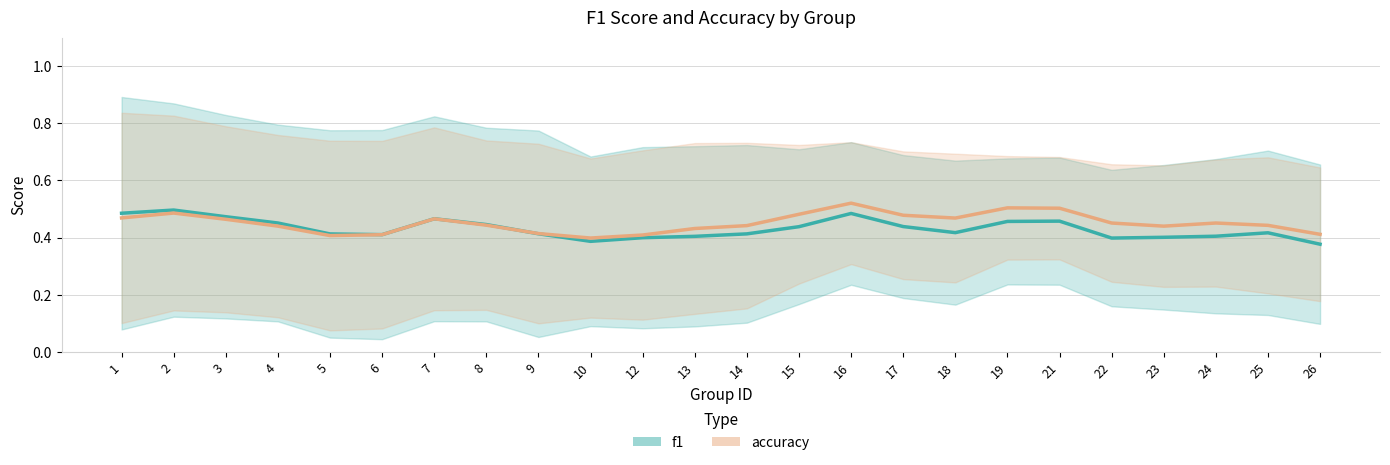

Reading left to right, list all the values displayed in this chart.

f1: 0.5	0.5	0.5	0.5	0.4	0.4	0.5	0.4	0.4	0.4	0.4	0.4	0.4	0.4	0.5	0.4	0.4	0.5	0.5	0.4	0.4	0.4	0.4	0.4
accuracy: 0.5	0.5	0.5	0.4	0.4	0.4	0.5	0.4	0.4	0.4	0.4	0.4	0.4	0.5	0.5	0.5	0.5	0.5	0.5	0.5	0.4	0.5	0.4	0.4